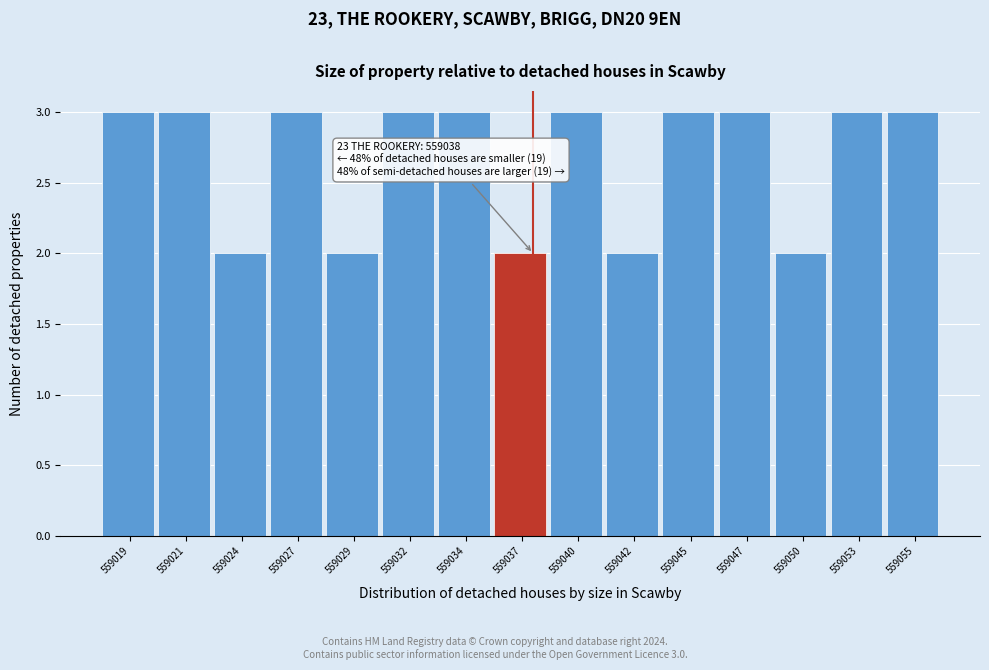

Reading left to right, what are all the values shown in this chart?

3	3	2	3	2	3	3	2	3	2	3	3	2	3	3